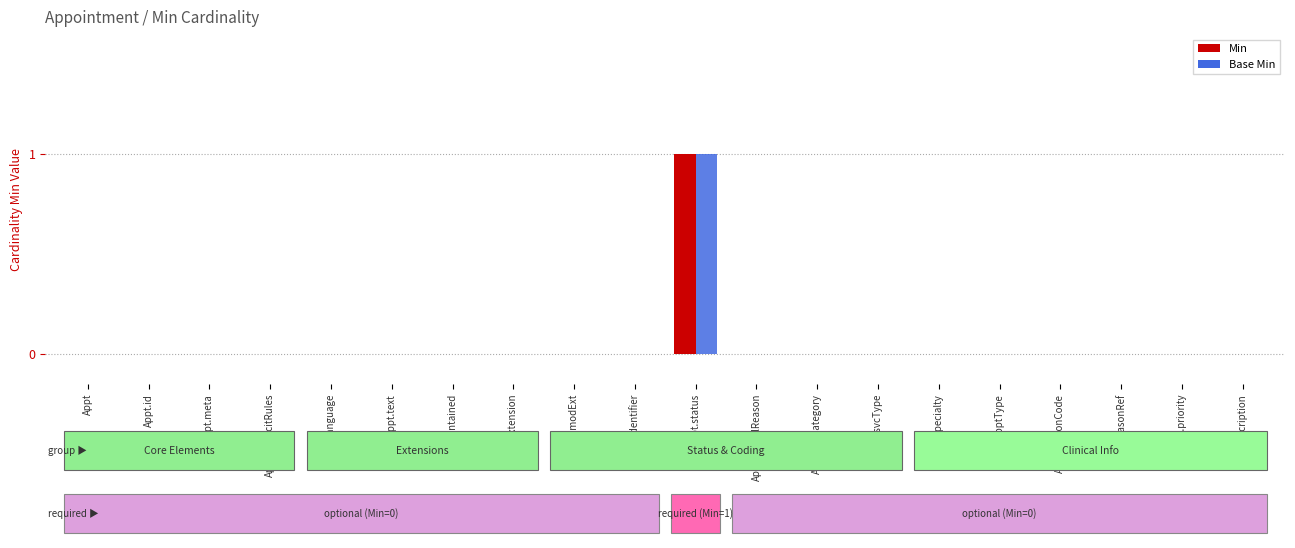

Rank the categories by Min value from lowest to highest.

Appt, Appt.id, Appt.meta, Appt.implicitRules, Appt.language, Appt.text, Appt.contained, Appt.extension, Appt.modExt, Appt.identifier, Appt.cancelReason, Appt.svcCategory, Appt.svcType, Appt.specialty, Appt.apptType, Appt.reasonCode, Appt.reasonRef, Appt.priority, Appt.description, Appt.status